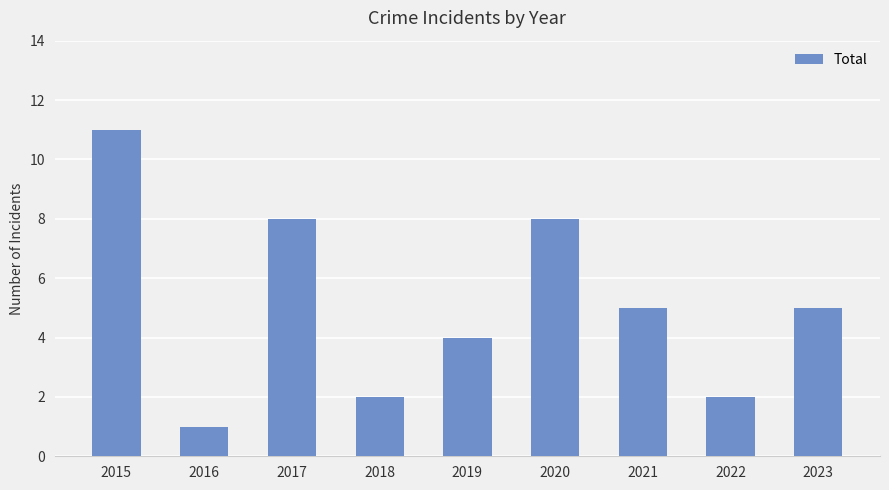

What is the change in value from 2018 to 2020?

+6